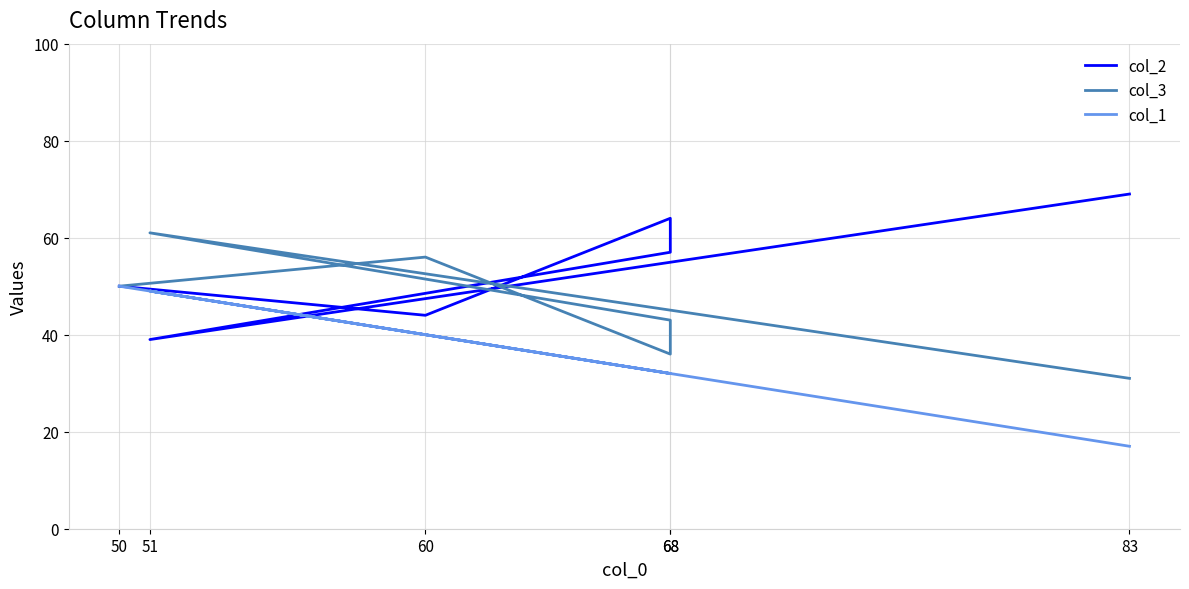

How many series are shown in this chart?

3